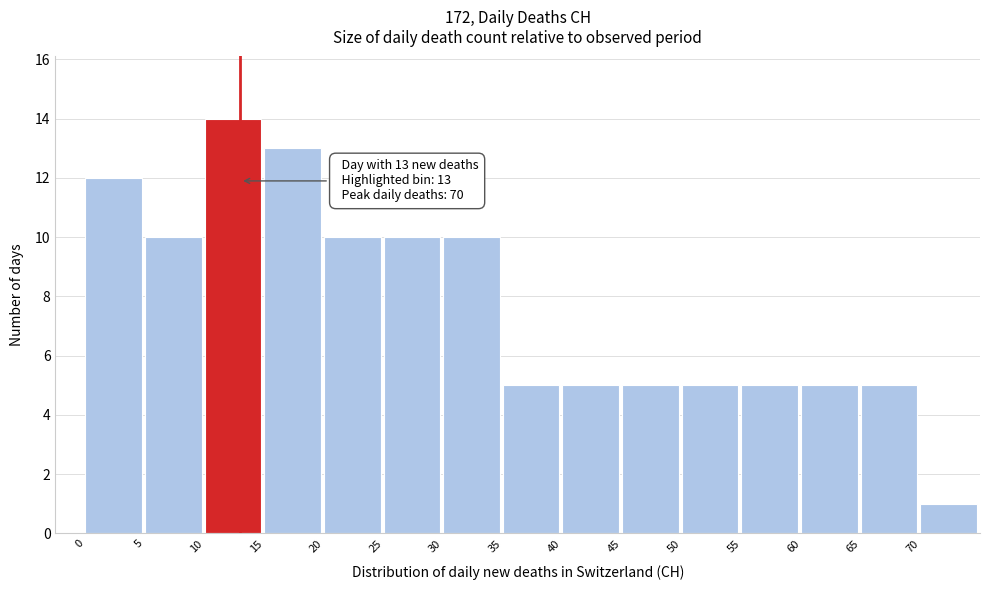

Over which range of the x-axis is the bar tallest?

10 to 15